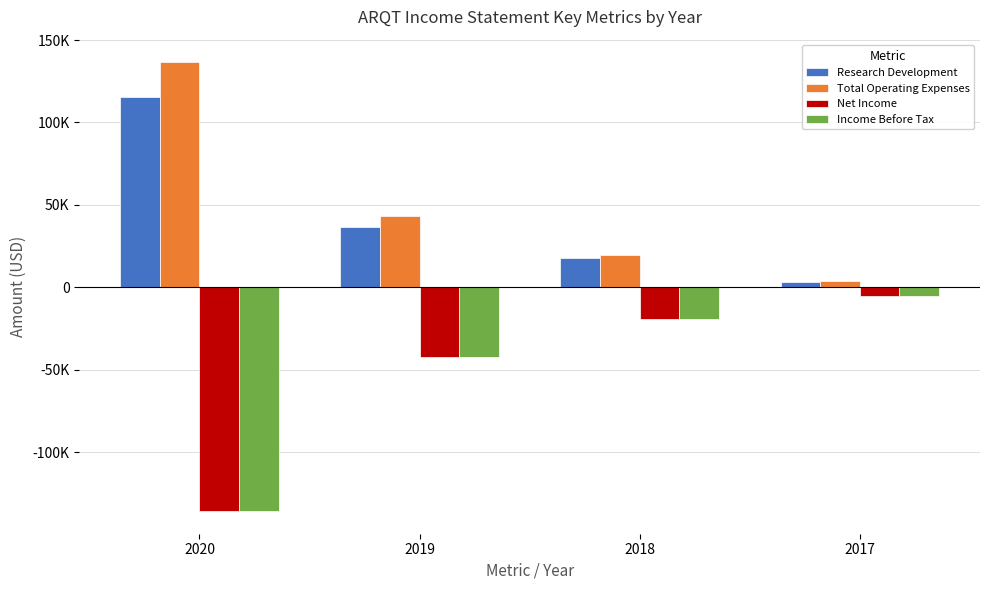

What is the minimum value for Net Income?

-135700